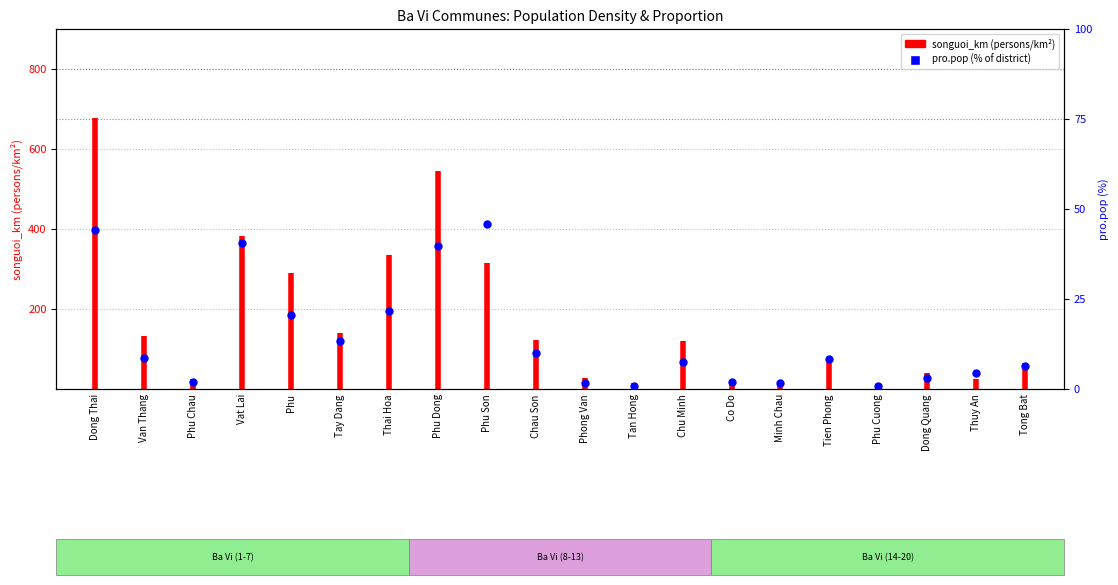

What is the ratio of the value at Phu Chau to the value at Phu?

0.1